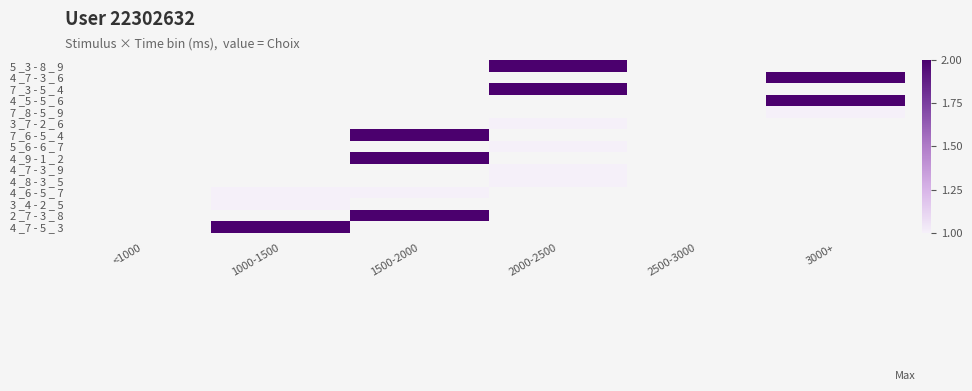

Rank the series at 3000+ from lowest to highest value.

7 _8 - 5 _ 9, 3 _7 - 2 _ 6, 7 _6 - 5 _ 4, 5 _6 - 6 _ 7, 4 _9 - 1 _ 2, 4 _7 - 3 _ 9, 4 _8 - 3 _ 5, 4 _6 - 5 _ 7, 3 _4 - 2 _ 5, 2 _7 - 3 _ 8, 4 _7 - 5 _ 3, 5 _3 - 8 _ 9, 4 _7 - 3 _ 6, 7 _3 - 5 _ 4, 4 _5 - 5 _ 6